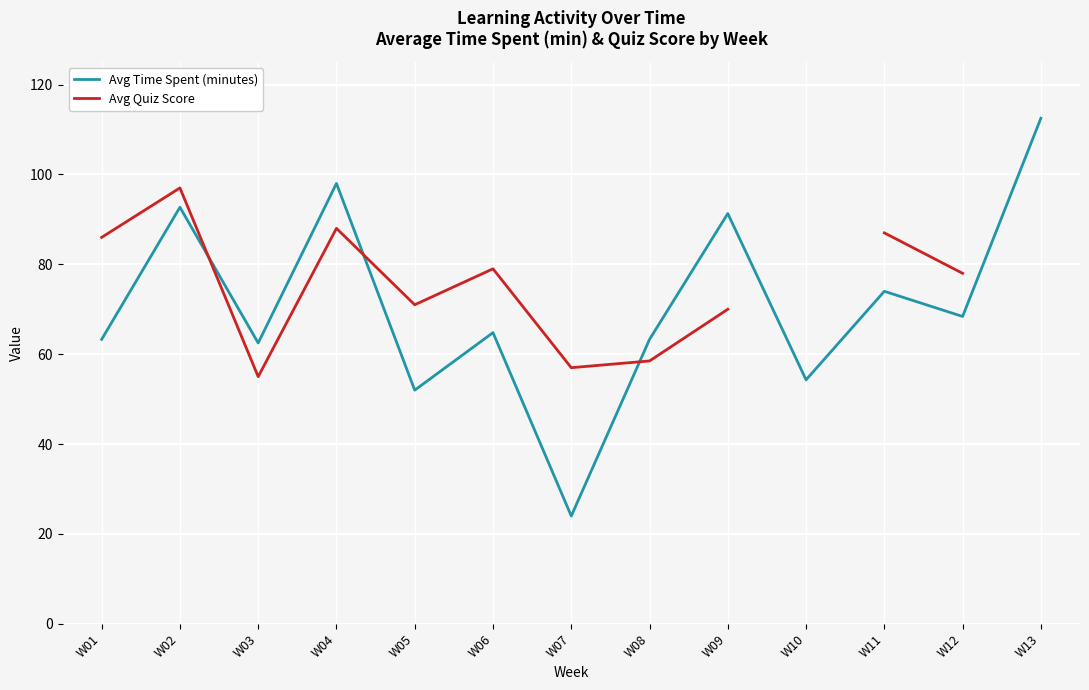

What is the difference between the maximum and minimum values in the Avg Time Spent (minutes) series?

88.5